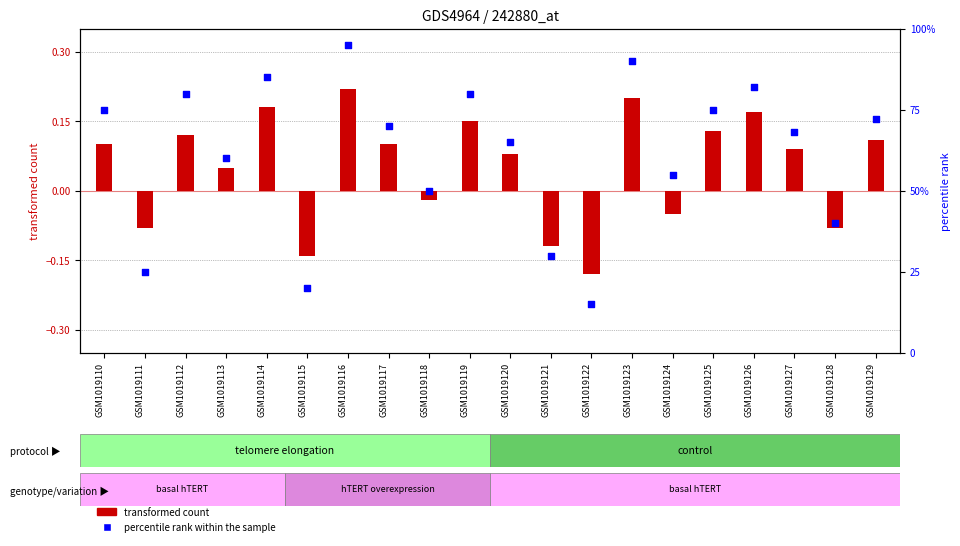

Which series has the largest total across all categories?

percentile rank within the sample